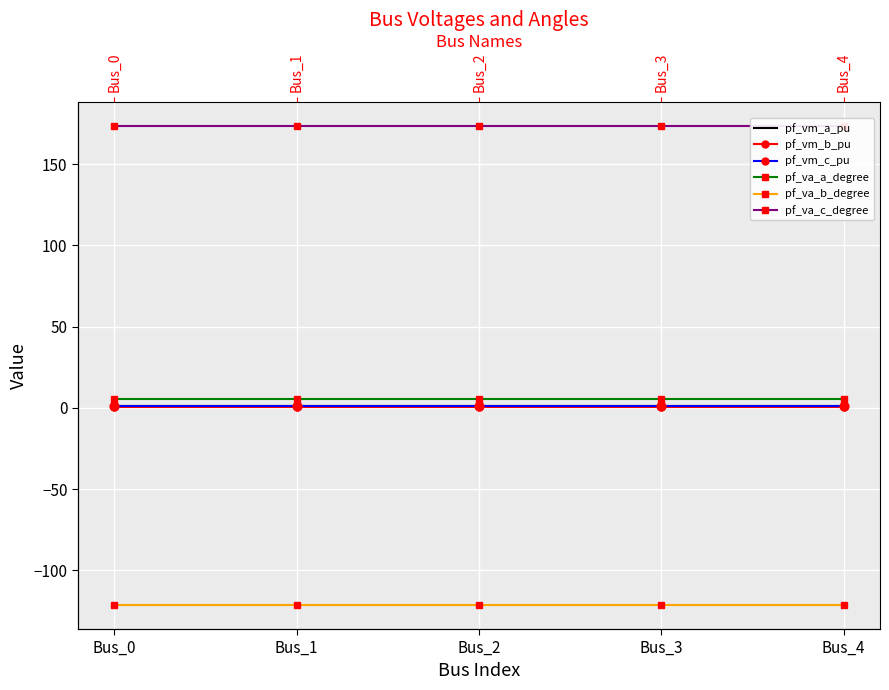

Is the value of pf_vm_c_pu at Bus_2 greater than the value of pf_va_c_degree at Bus_3?

No